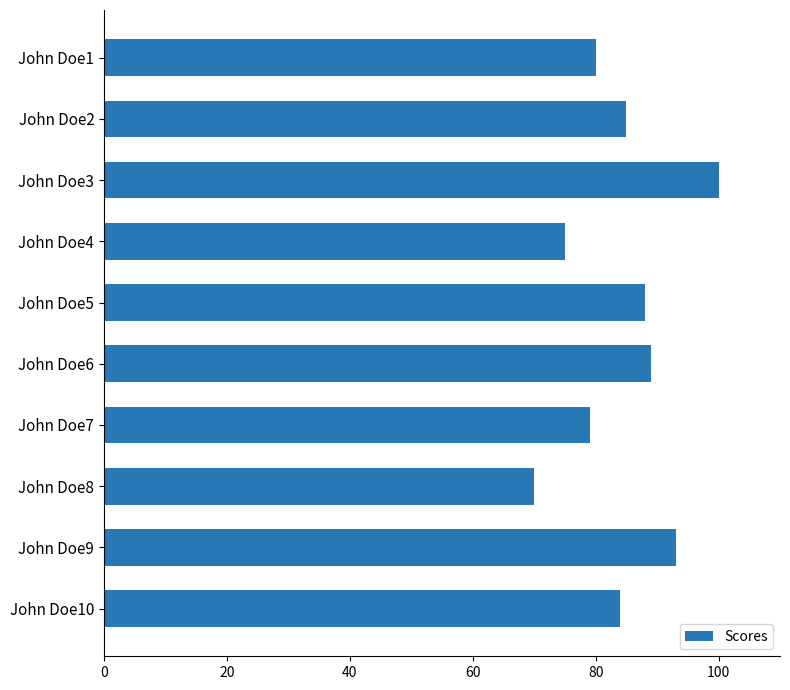

List the labels in order of value, smallest first.

John Doe8, John Doe4, John Doe7, John Doe1, John Doe10, John Doe2, John Doe5, John Doe6, John Doe9, John Doe3